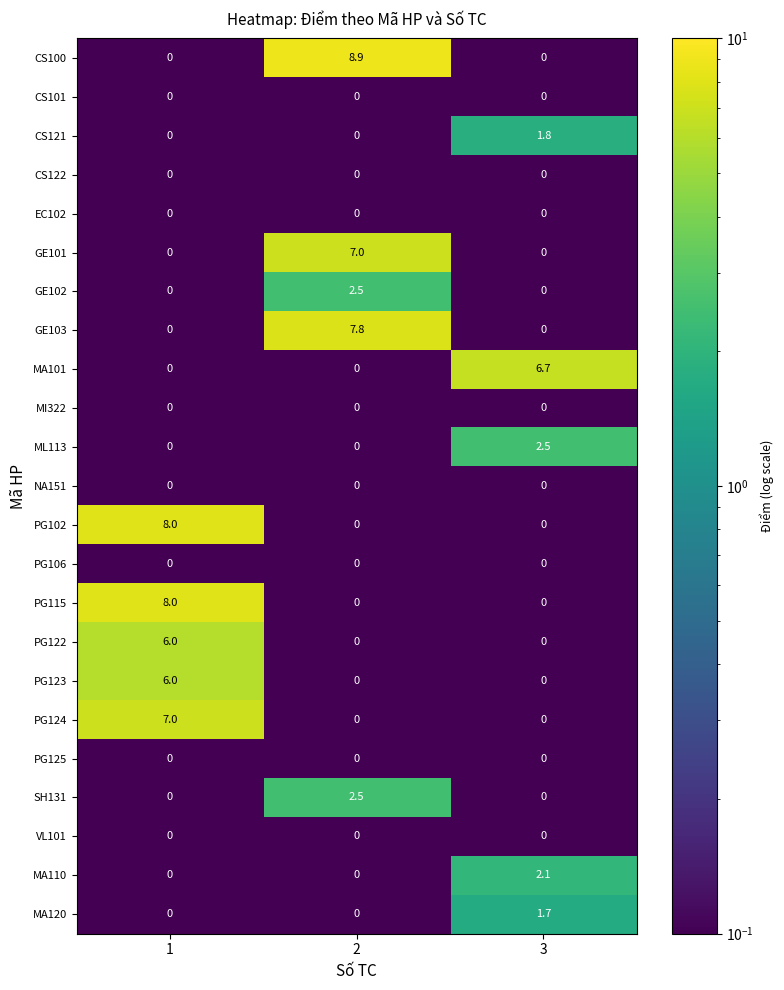

What is the spread (max minus min) of values at 2?

8.9